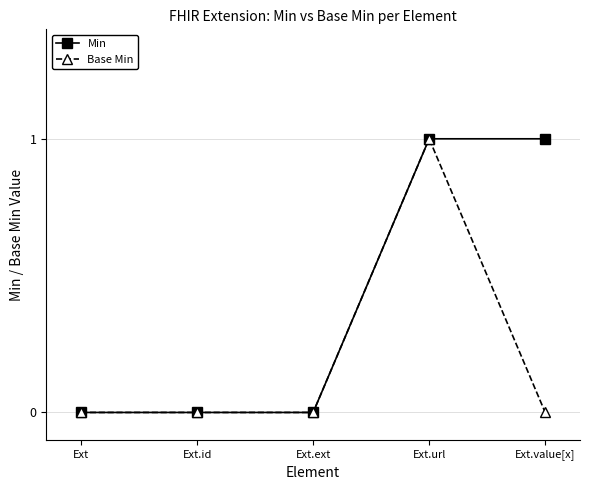

Which series has the largest total across all categories?

Min